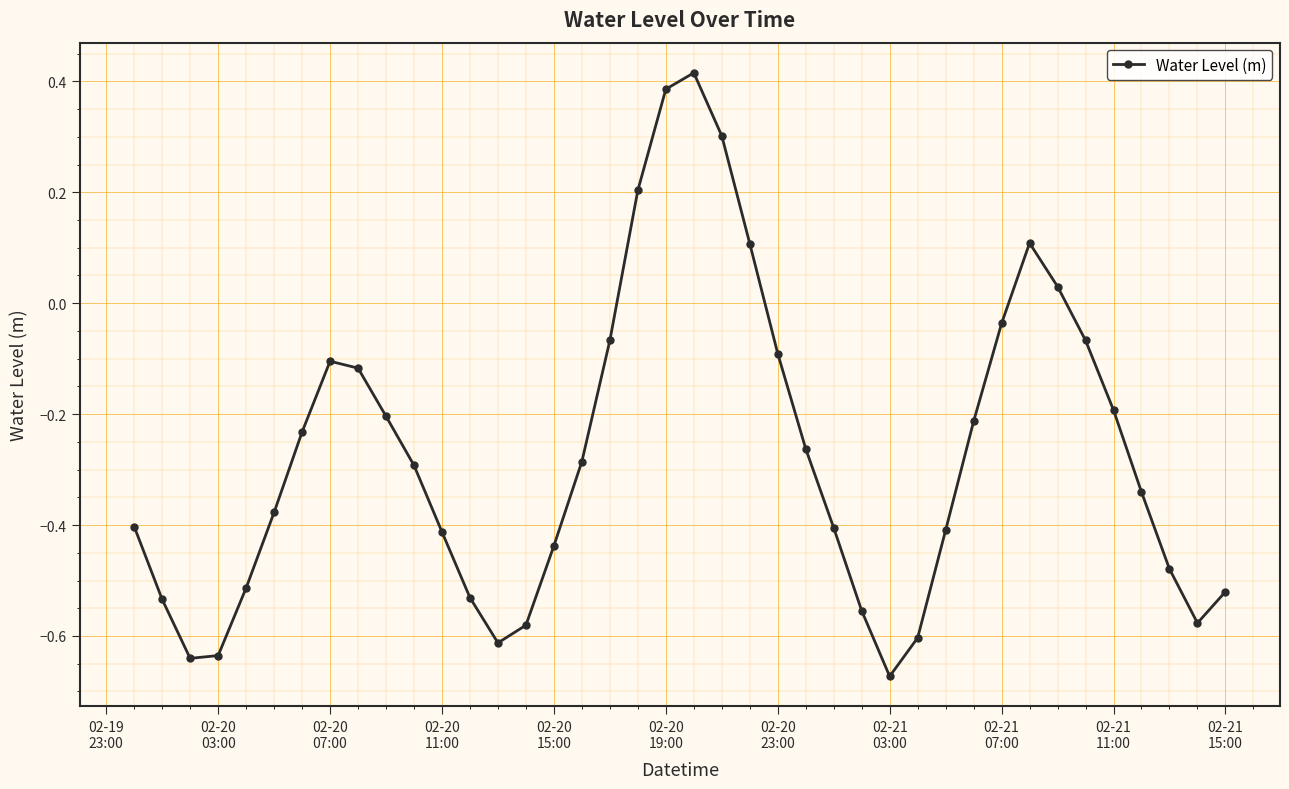

What is the difference between the maximum and minimum values?

1.1